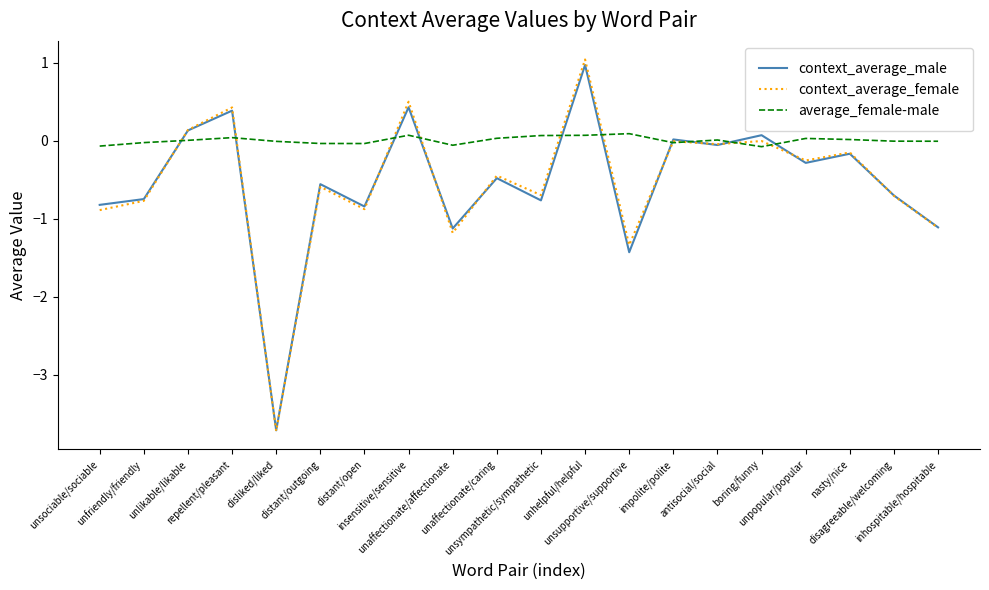

What is the total value across all series at disliked/liked?

-7.4